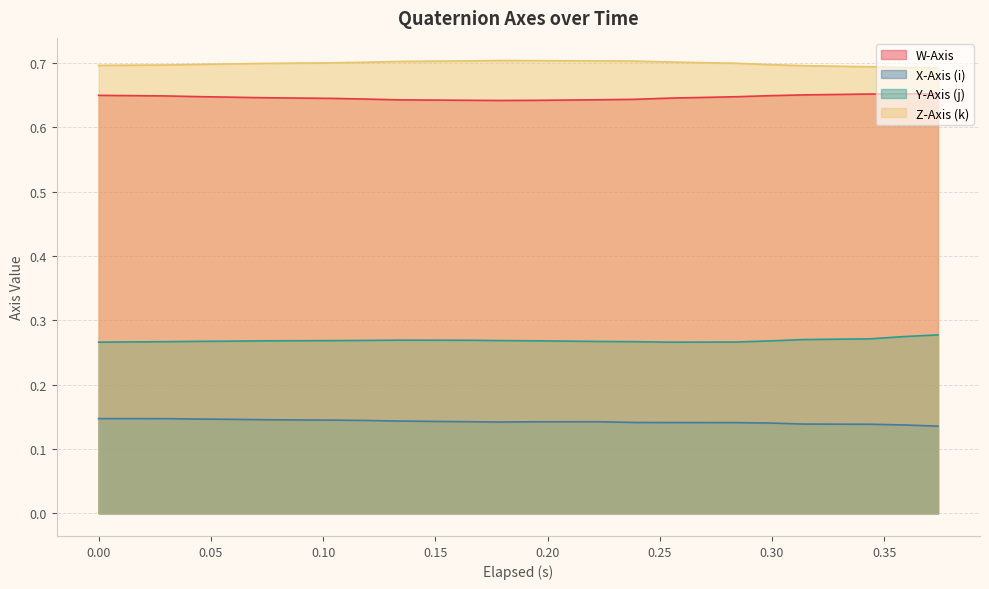

Which label corresponds to the largest value in the chart?

0.179